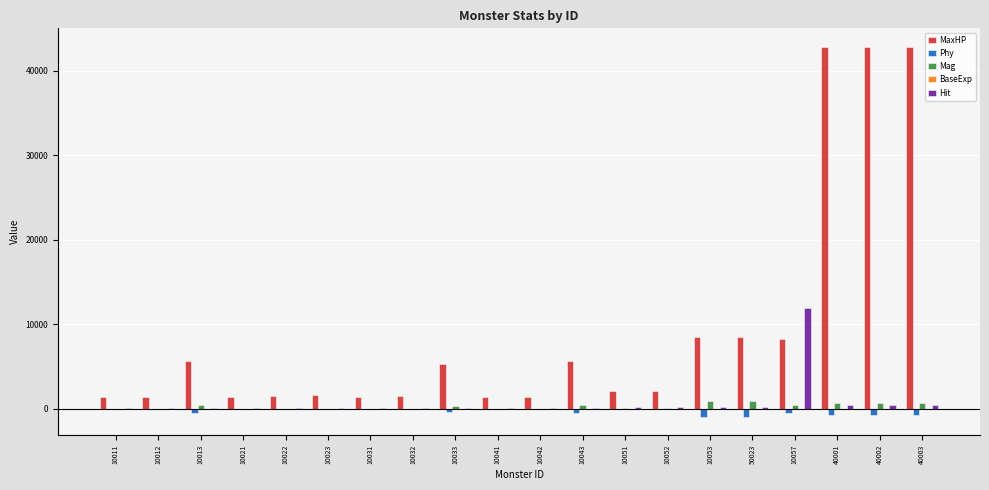

What is the total value across all series at 10023?

1816